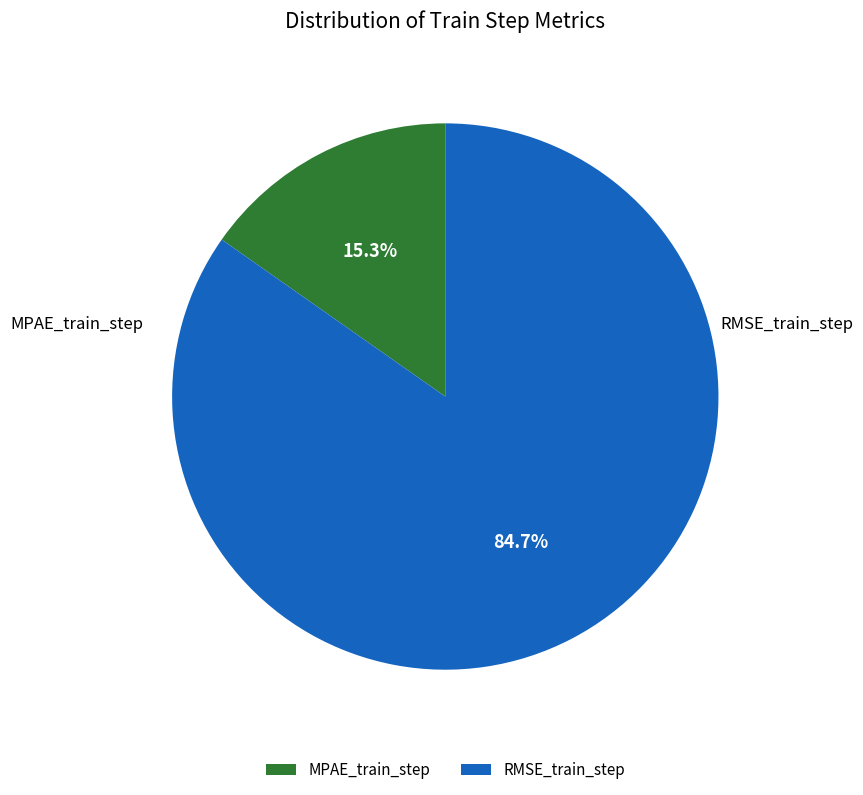

To the nearest percent, what is the difference between the largest and smallest slice percentages?

69%